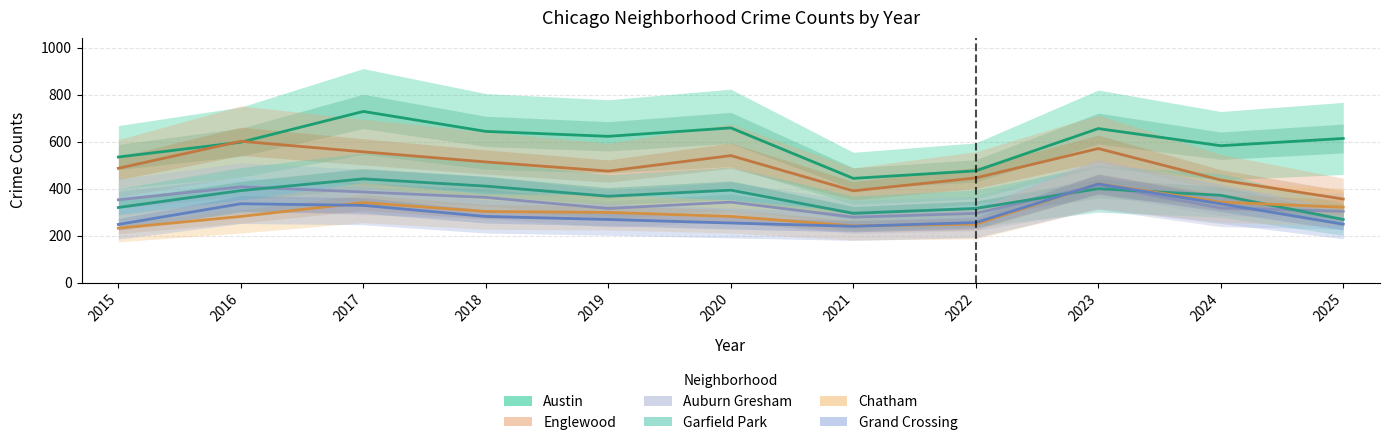

The Austin series shows 644 at 2018. True or false?

True